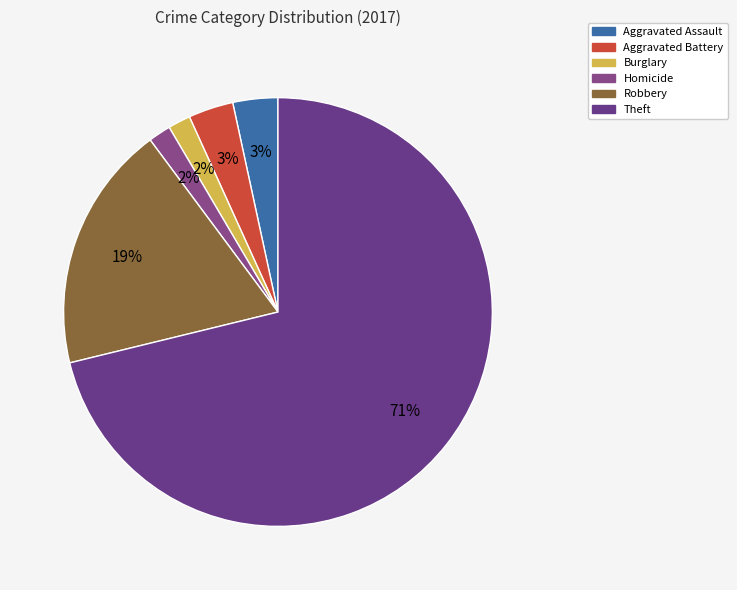

How many segments does this pie chart have?

6